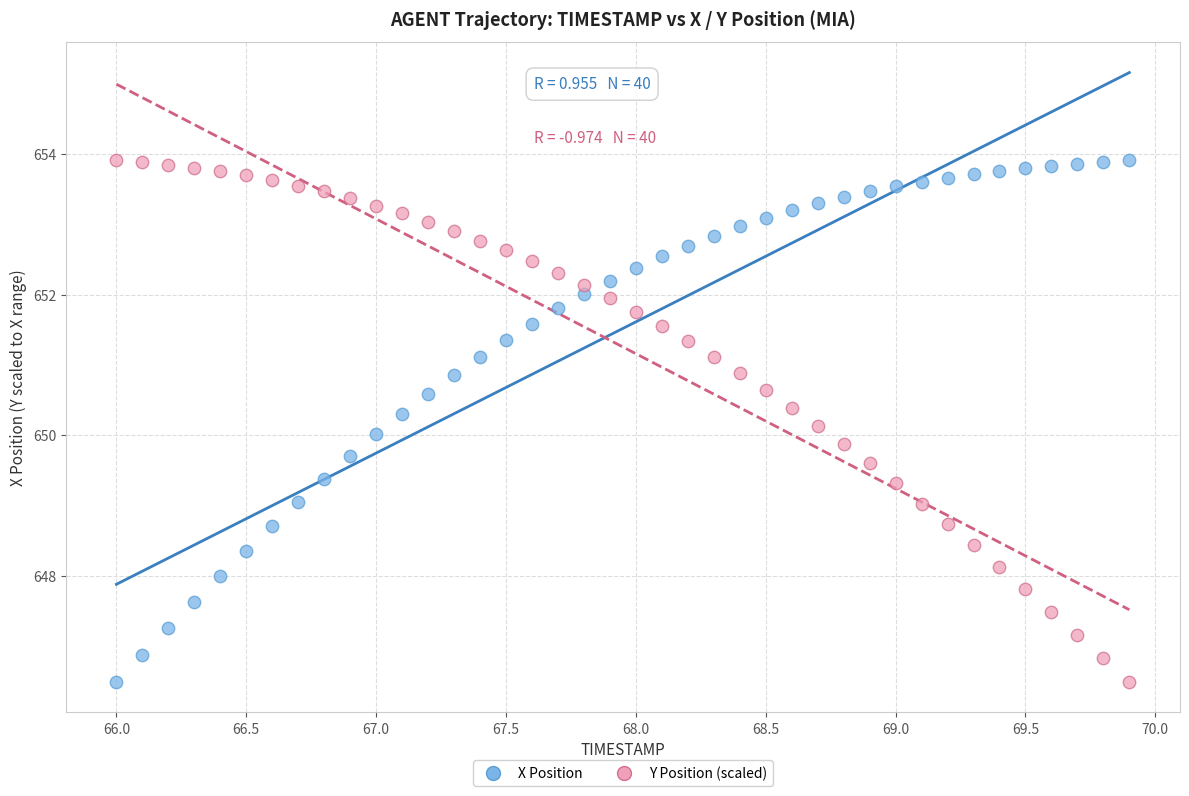

Across all data points, what is the range of X values (max minus min)?

3.9